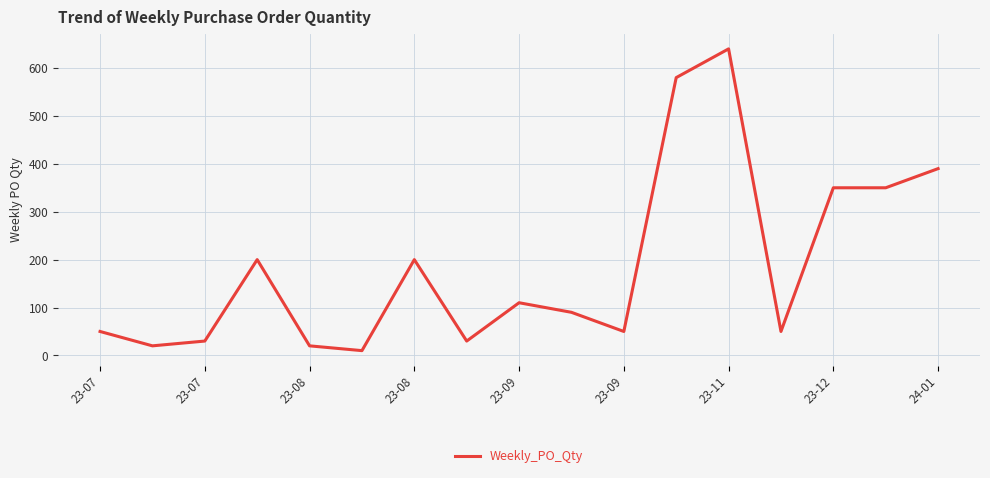

What is the difference between the maximum and minimum values?

630